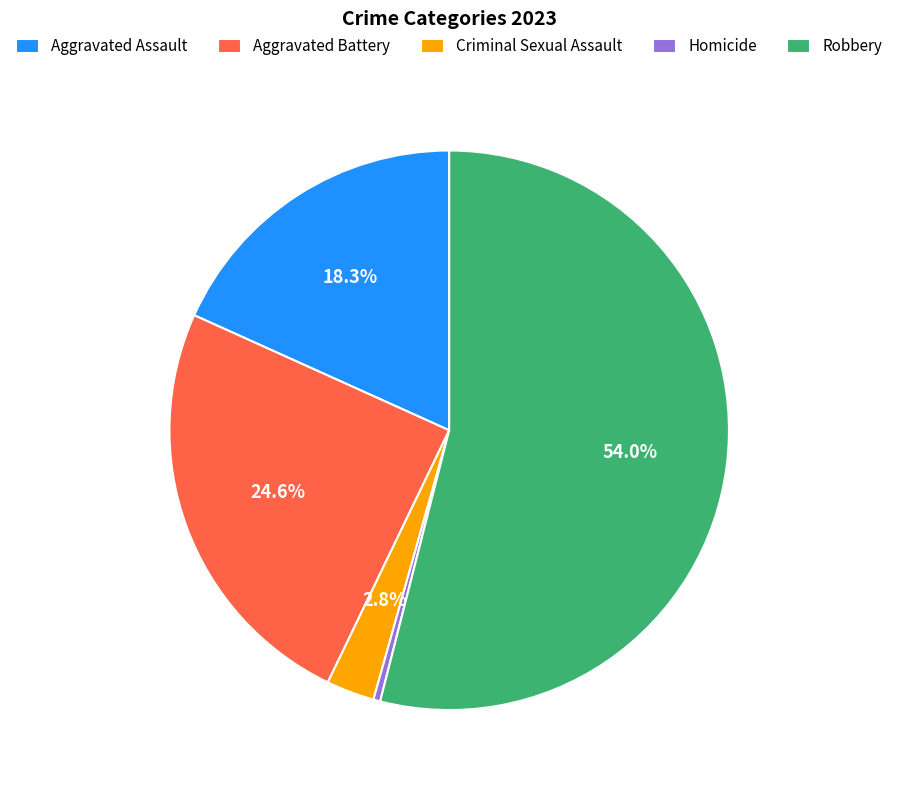

Is there a majority slice in this chart?

Yes